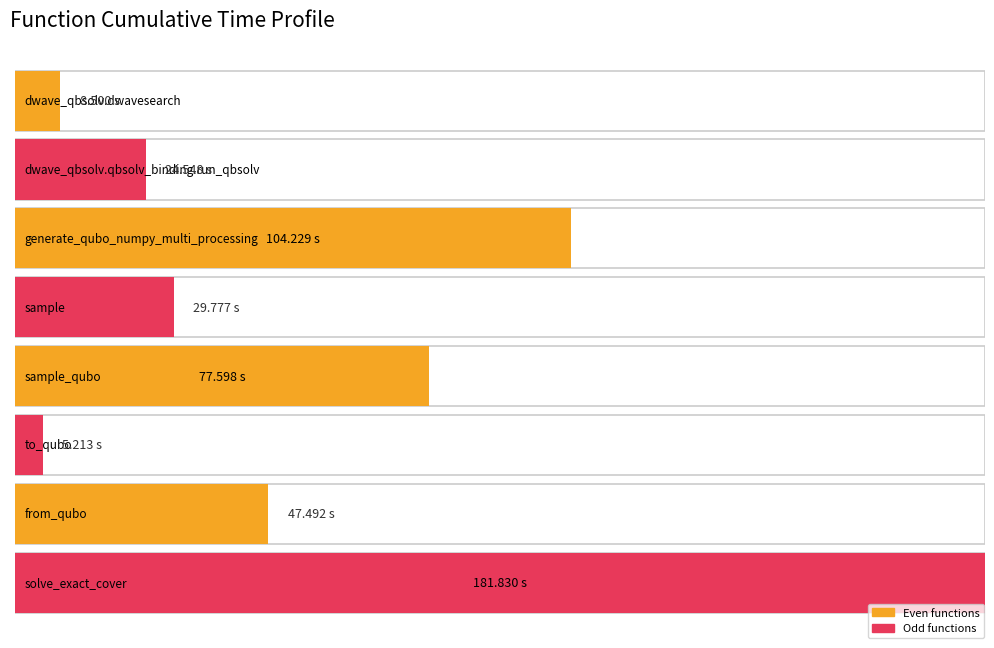

What is the difference between the second highest and minimum values?

99.0